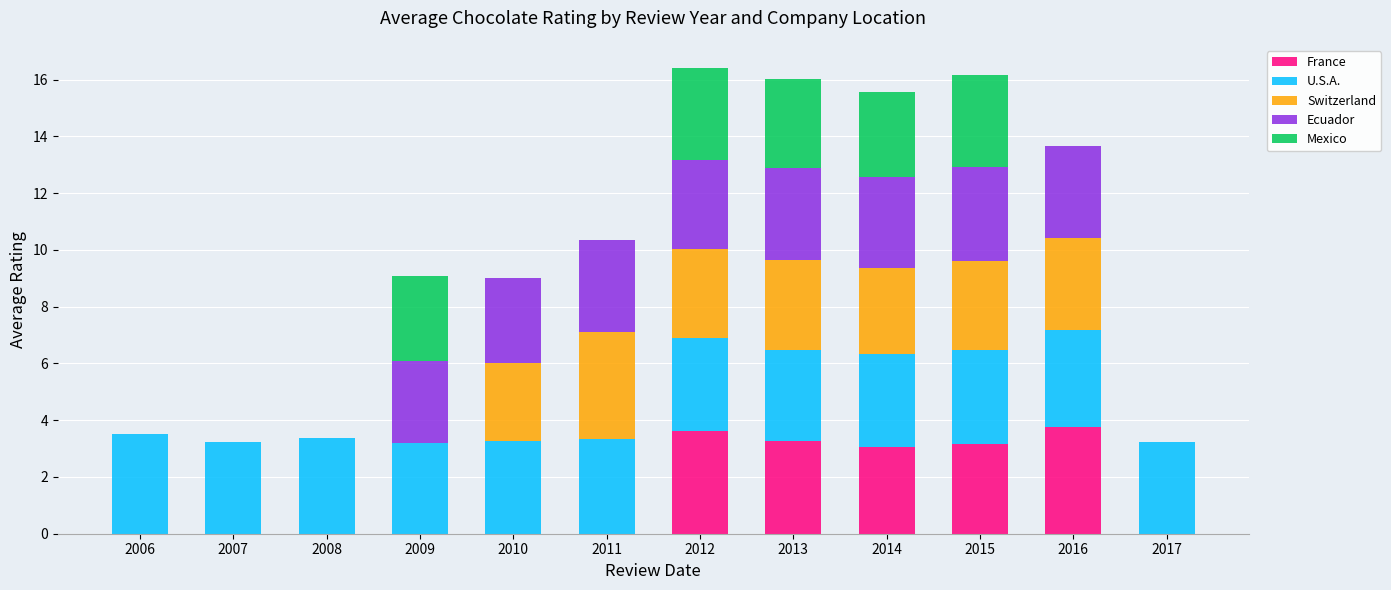

The France series shows -2.4 at 2009. True or false?

False